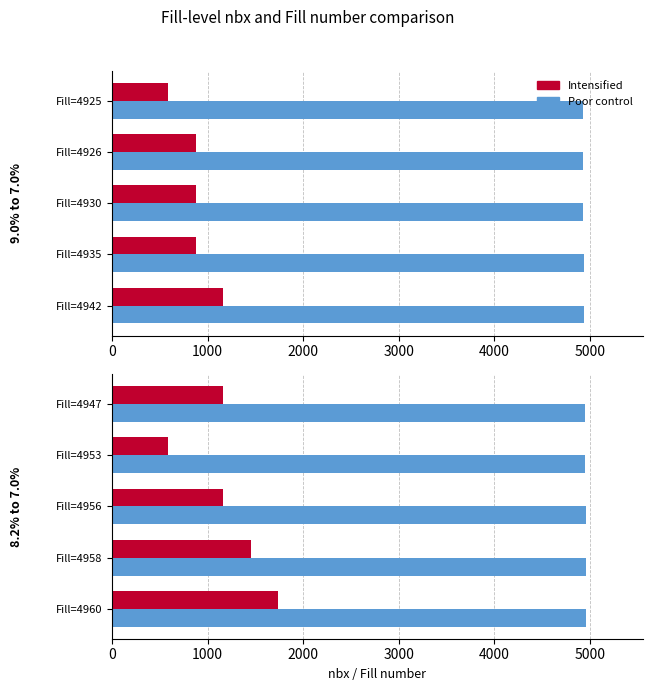

The value of Intensified at Fill=4953 is 589. True or false?

True